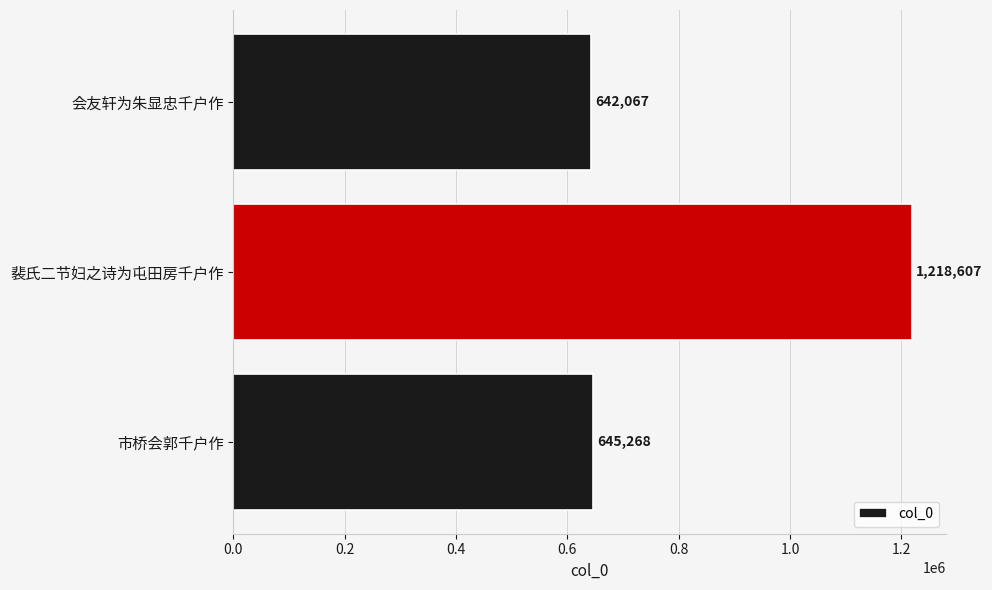

True or false: the data shows 191435 at 会友轩为朱显忠千户作.

False